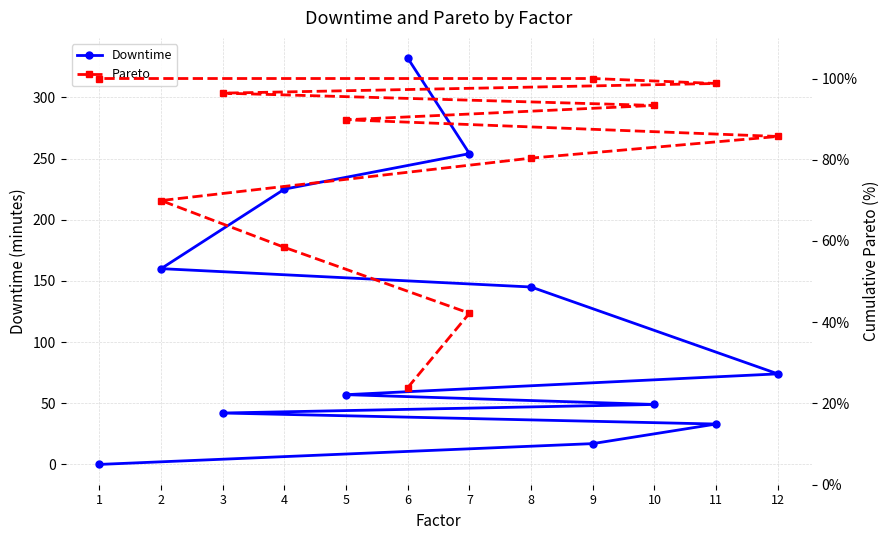

At which category is the sum across all series the highest?

6